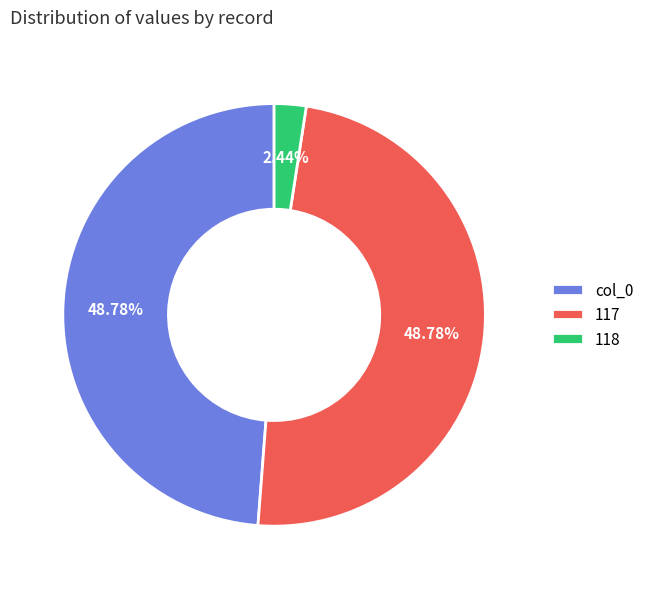

To the nearest percent, what portion does col_0 represent?

49%